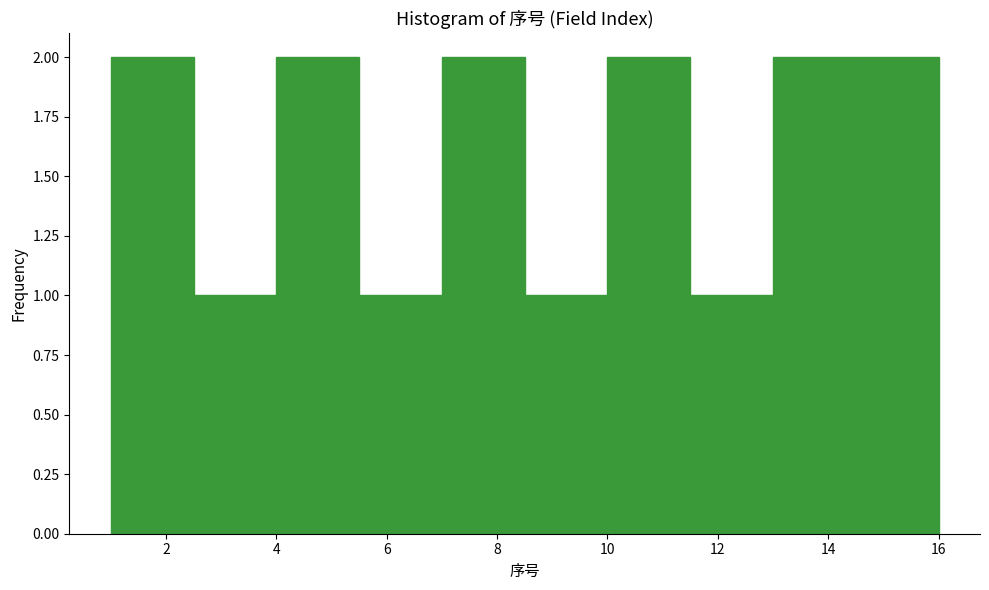

Reading left to right, list every bar in this chart as the range it spans on the x-axis followed by its height. Neither the bar edges nor the heights are printed on the chart, so give them approximately, as read against the axes.

1.0 to 2.5: 2
2.5 to 4.0: 1
4.0 to 5.5: 2
5.5 to 7.0: 1
7.0 to 8.5: 2
8.5 to 10.0: 1
10.0 to 11.5: 2
11.5 to 13.0: 1
13.0 to 14.5: 2
14.5 to 16.0: 2